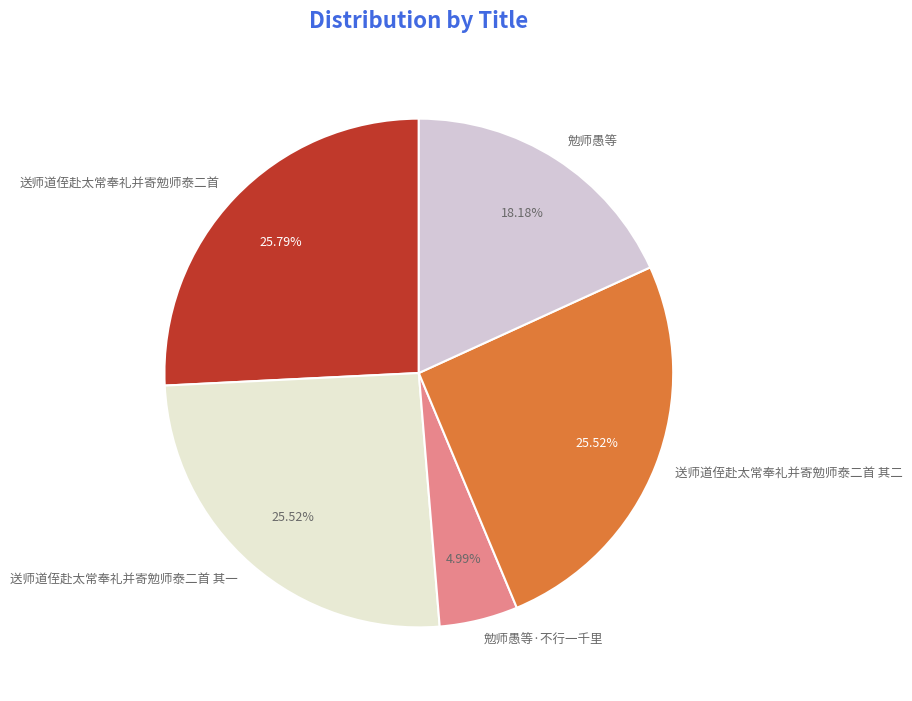

What is the total percentage of 勉师愚等·不行一千里 and 送师道侄赴太常奉礼并寄勉师泰二首?

30.8%